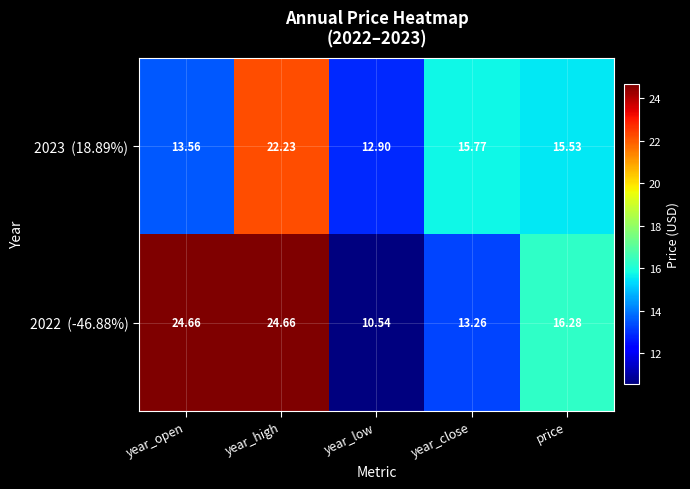

At which category is the sum across all series the highest?

year_high